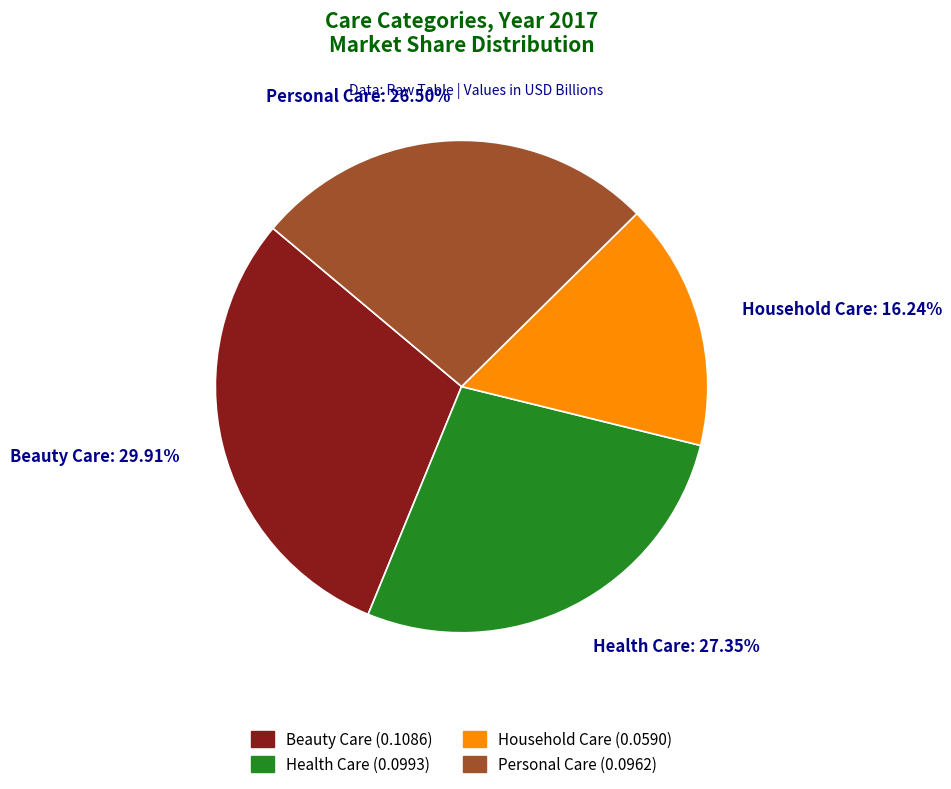

Is there any slice that represents more than half of the pie?

No